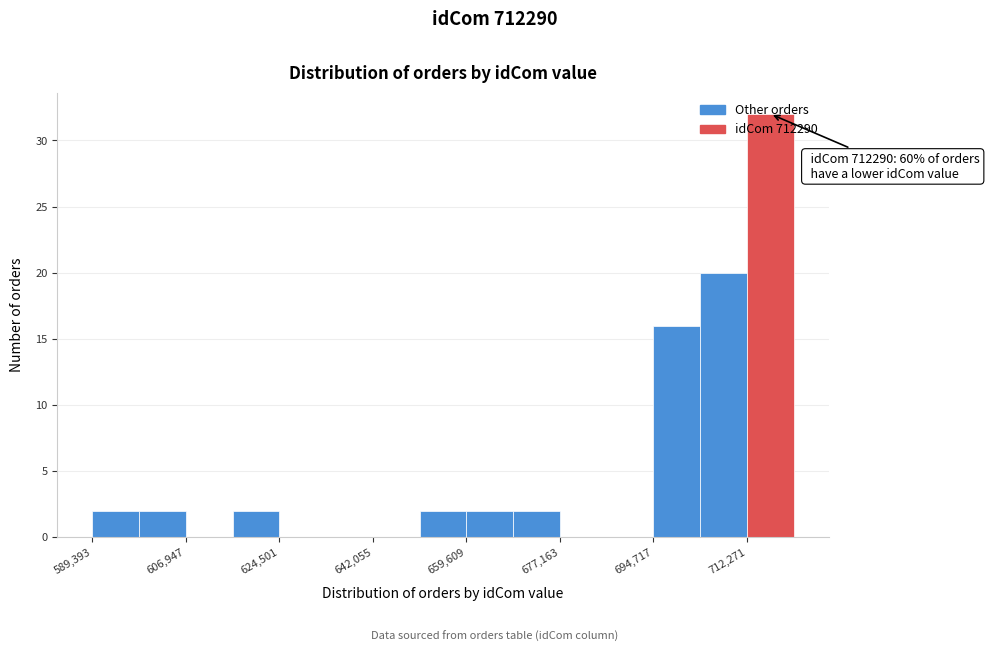

Which range on the x-axis has the tallest bar?

712000 to 722000